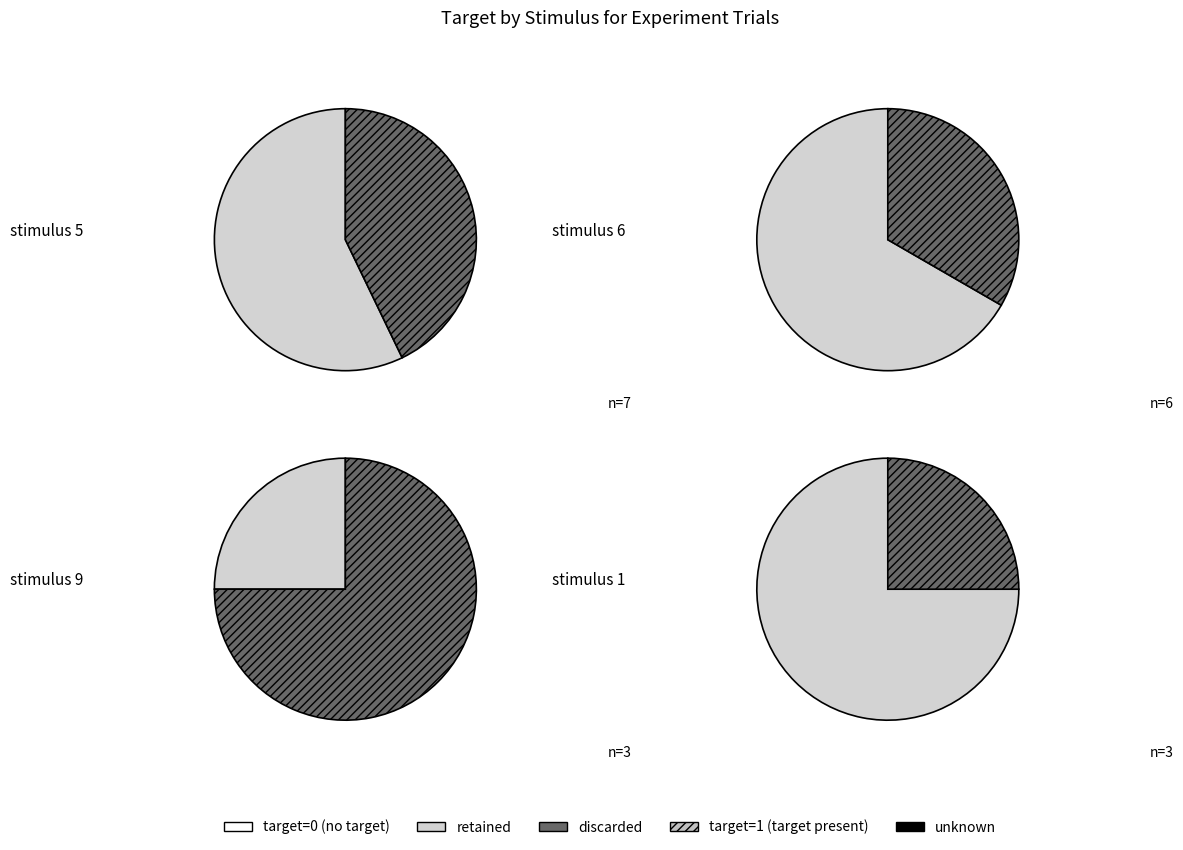

Which category has the smallest portion of the pie?

target 1